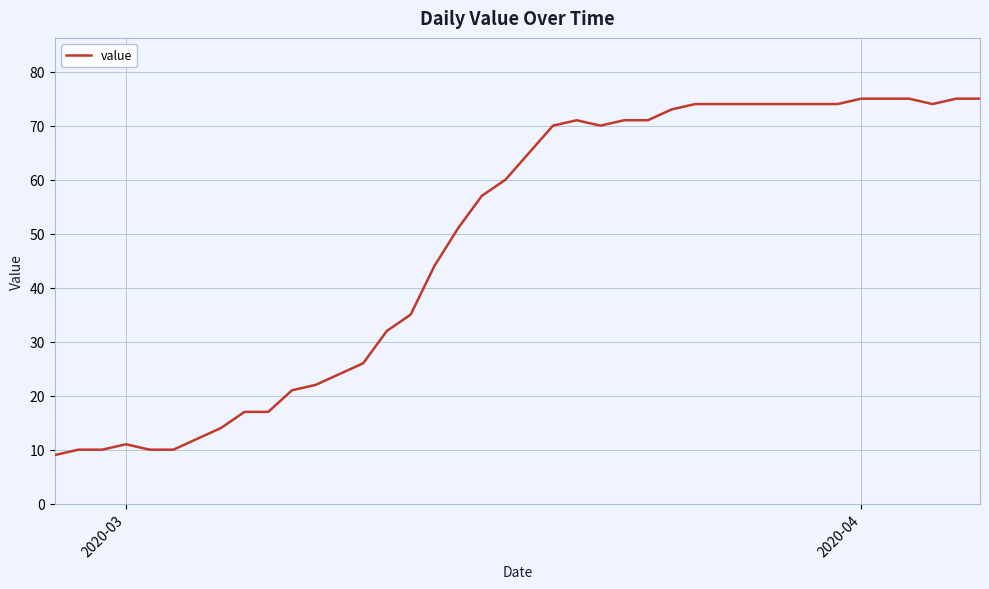

What is the difference between the maximum and minimum values?

66